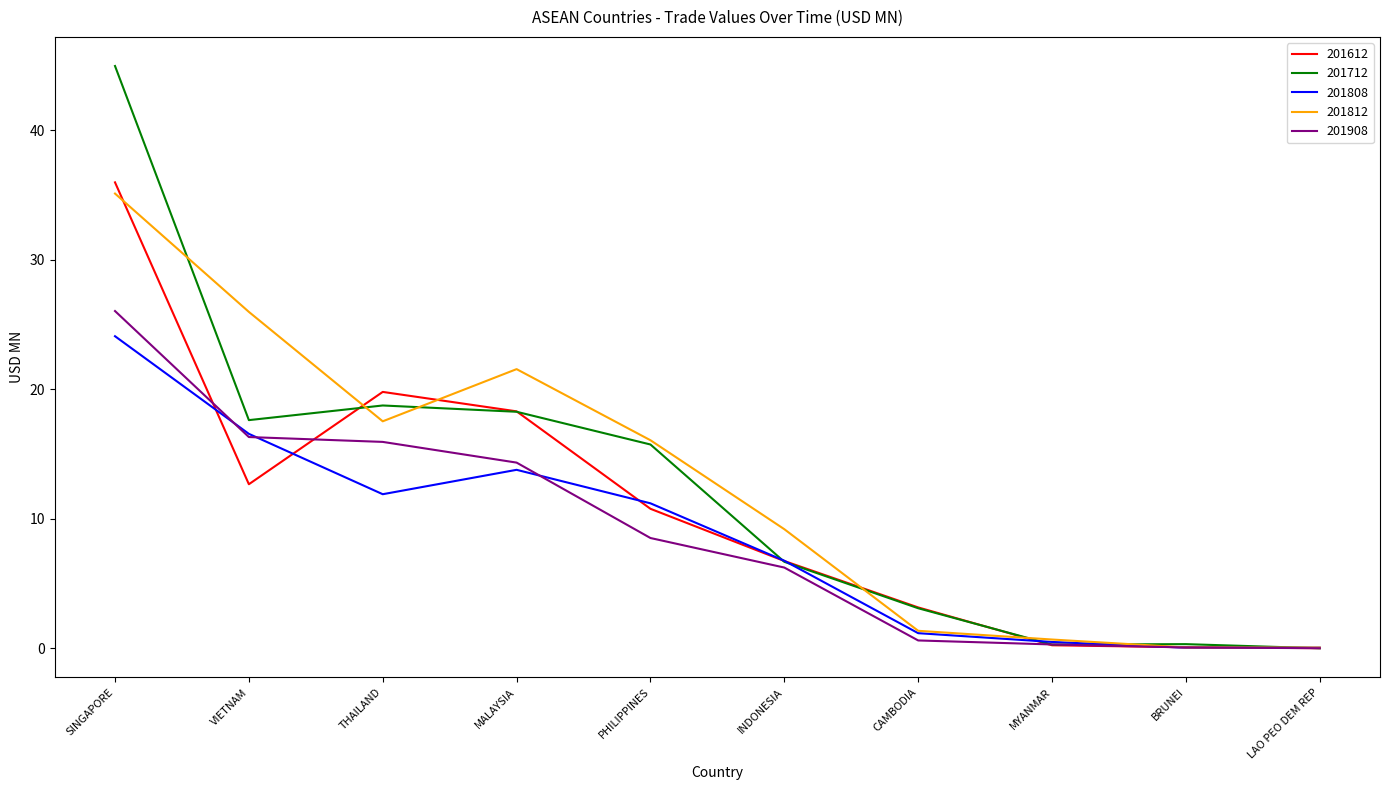

At which label does 201908 reach its peak?

SINGAPORE